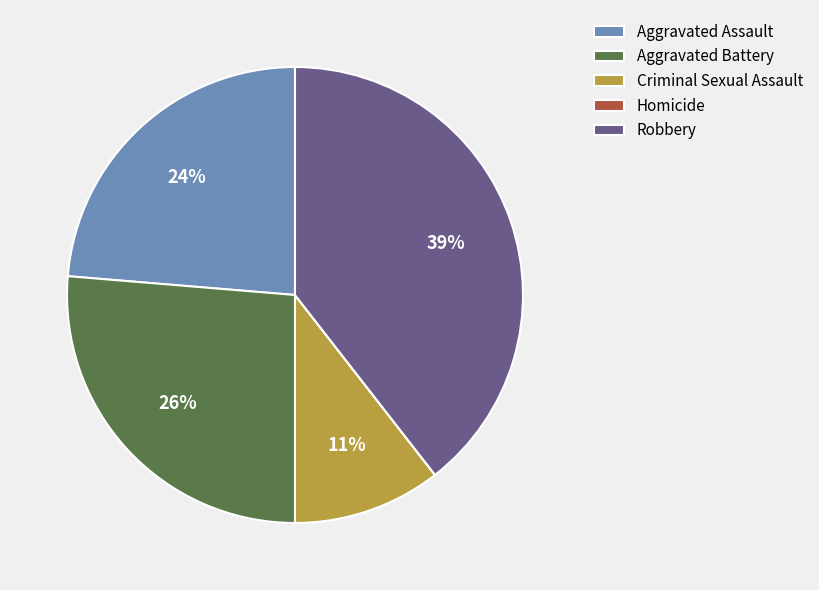

True or false: Aggravated Assault accounts for 18% of the total.

False